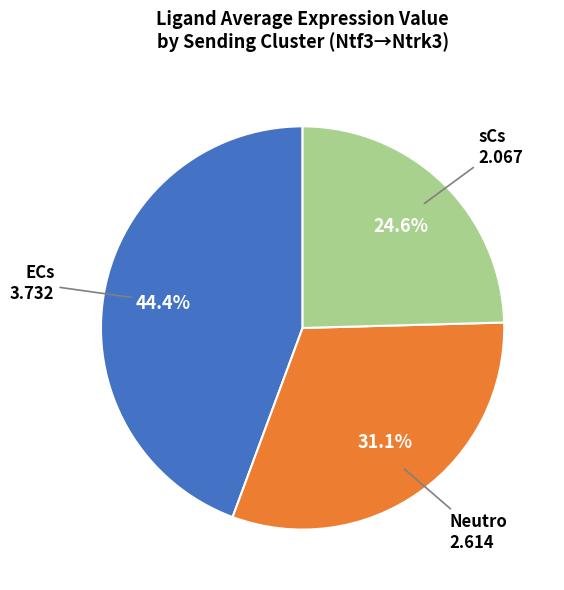

Does any single category account for the majority?

No